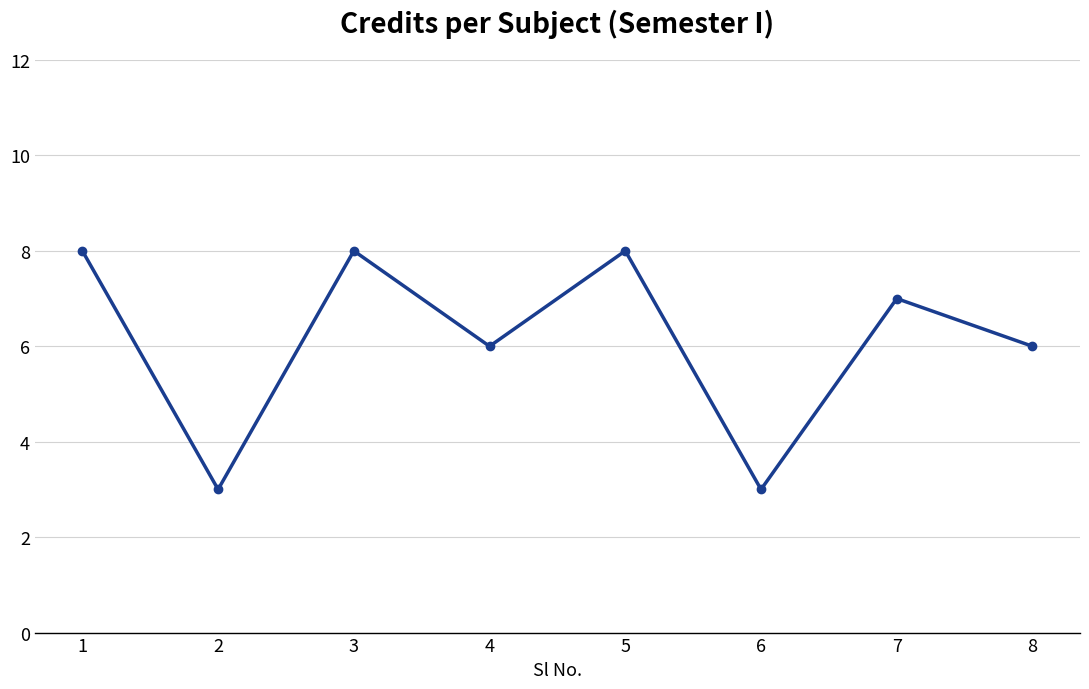

True or false: the data has more than 1 interior local peaks.

True